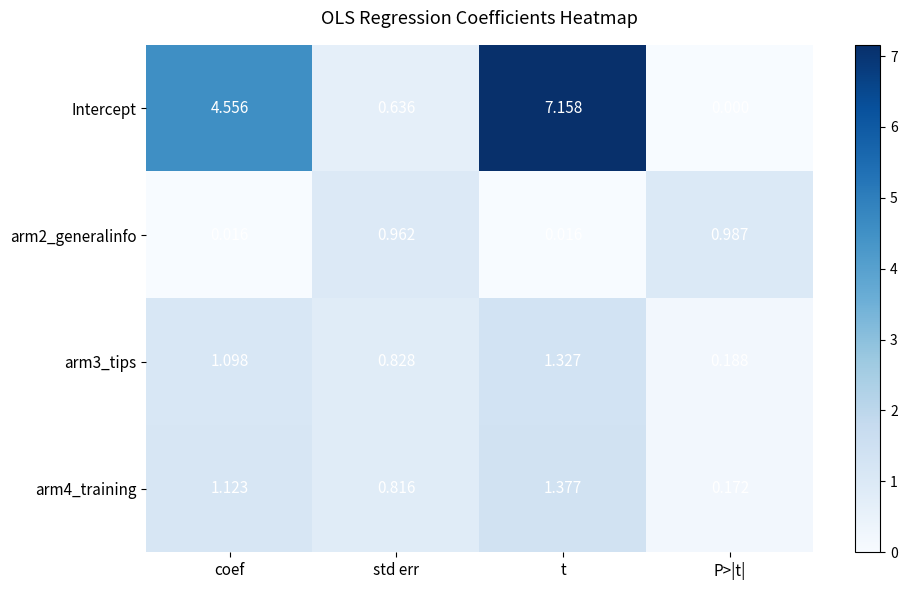

At which label is arm4_training closest to 0?

P>|t|